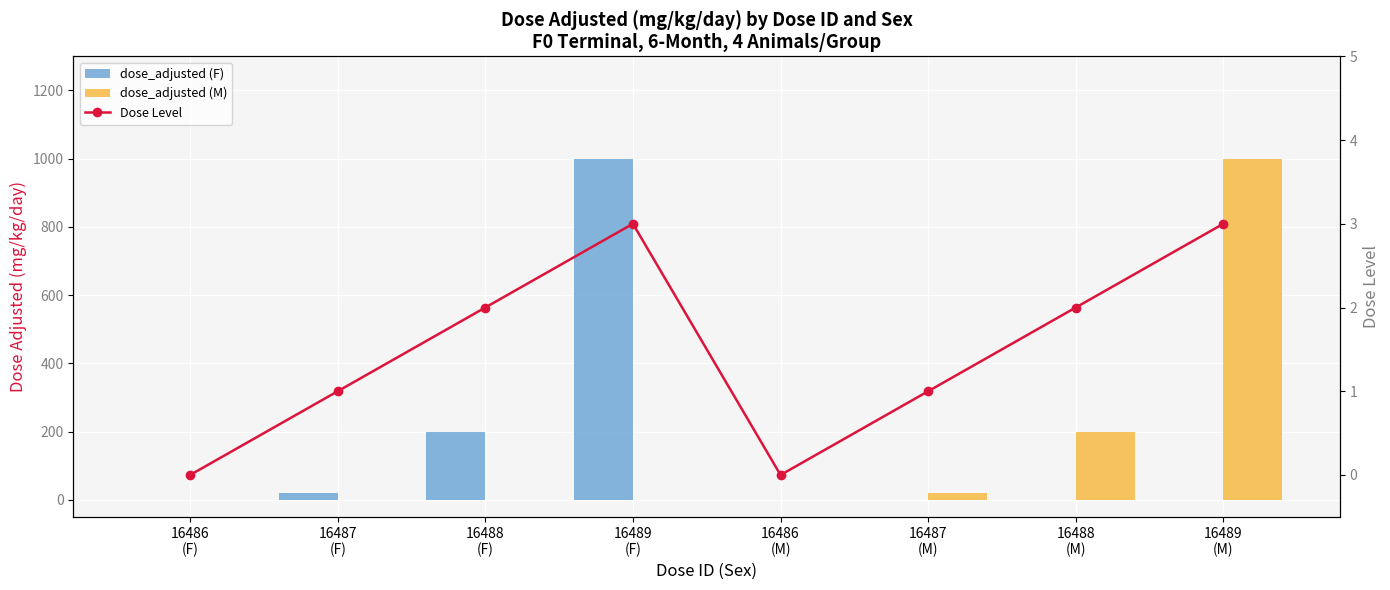

What are all the series names shown in the legend?

dose_adjusted (F), dose_adjusted (M), Dose Level